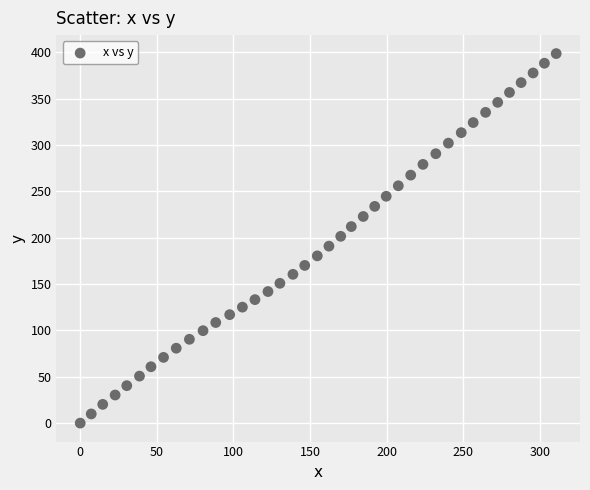

What is the range of Y values (max minus min)?

398.6